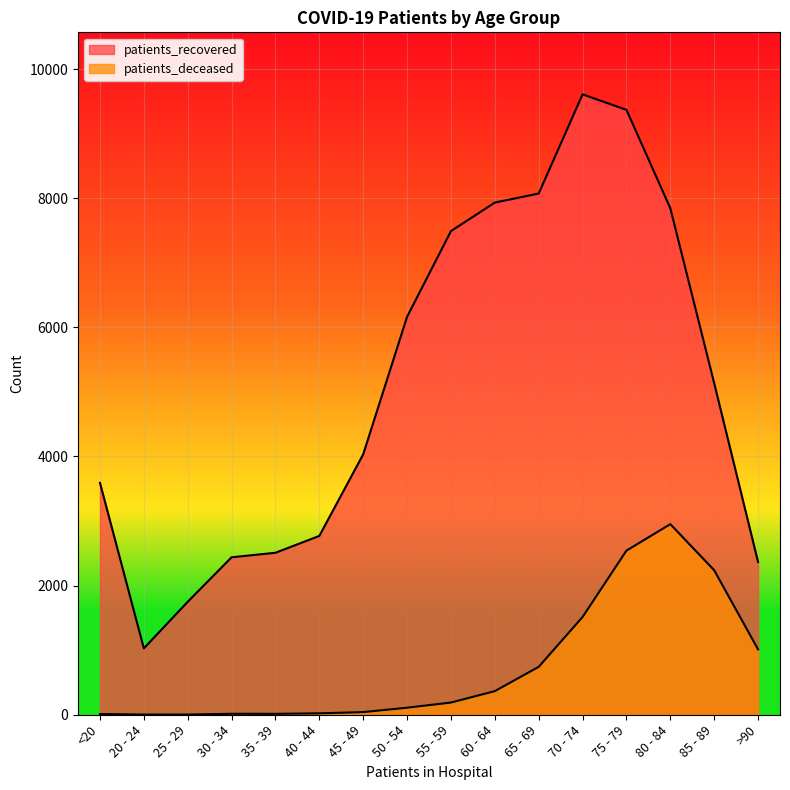

True or false: patients_deceased and patients_recovered cross at least once.

False